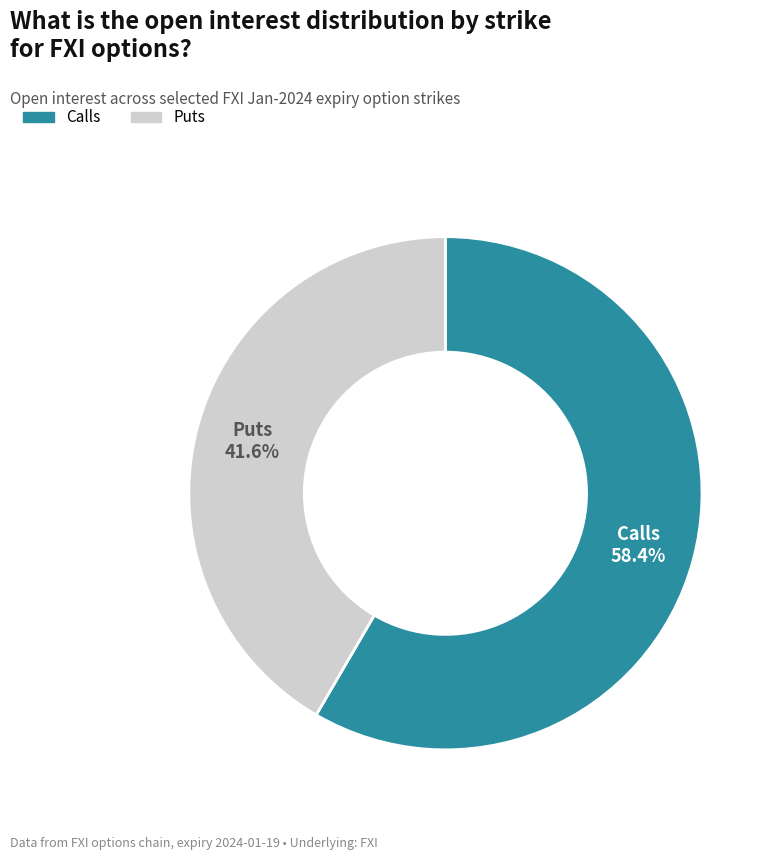

Count the number of slices in the pie.

2